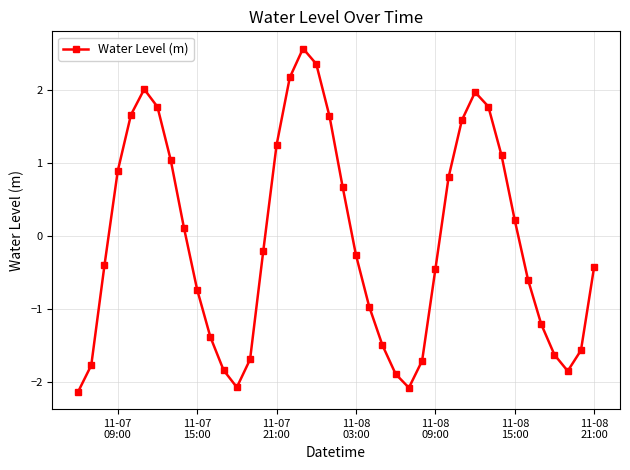

What is the smallest value displayed?

-2.1